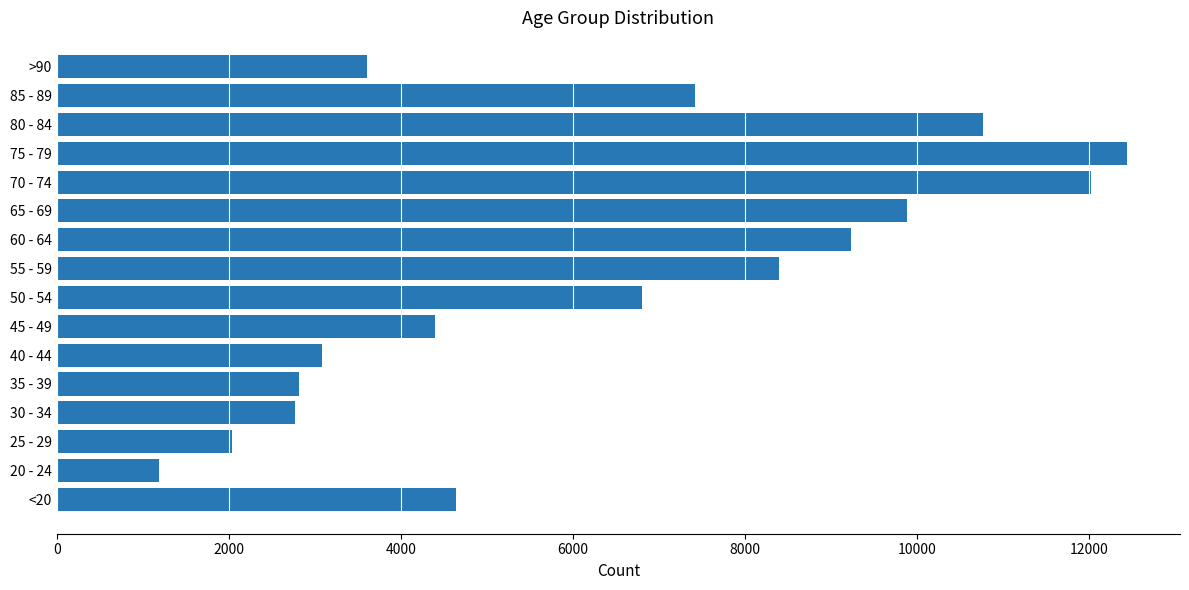

What is the maximum value shown in the chart?

12434